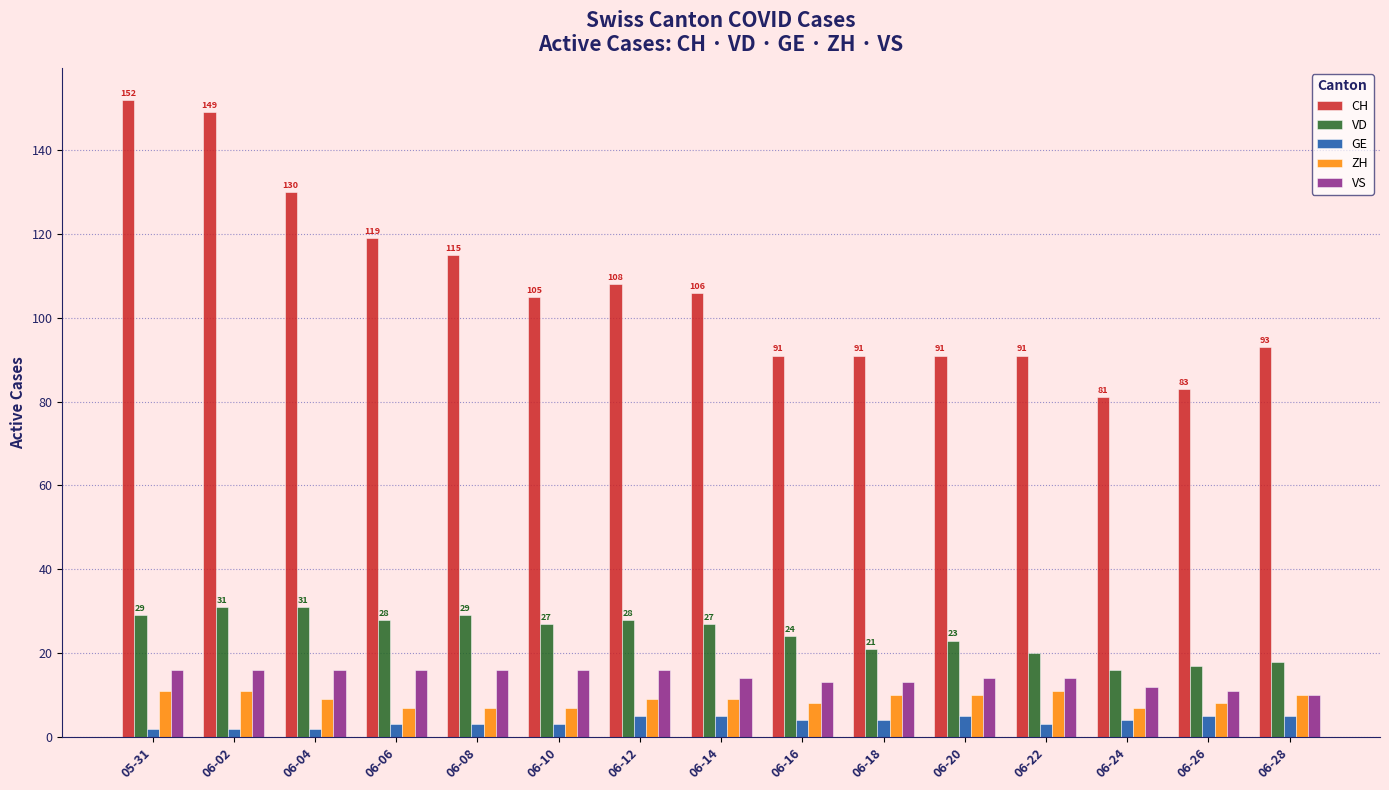

What is the minimum value for CH?

81